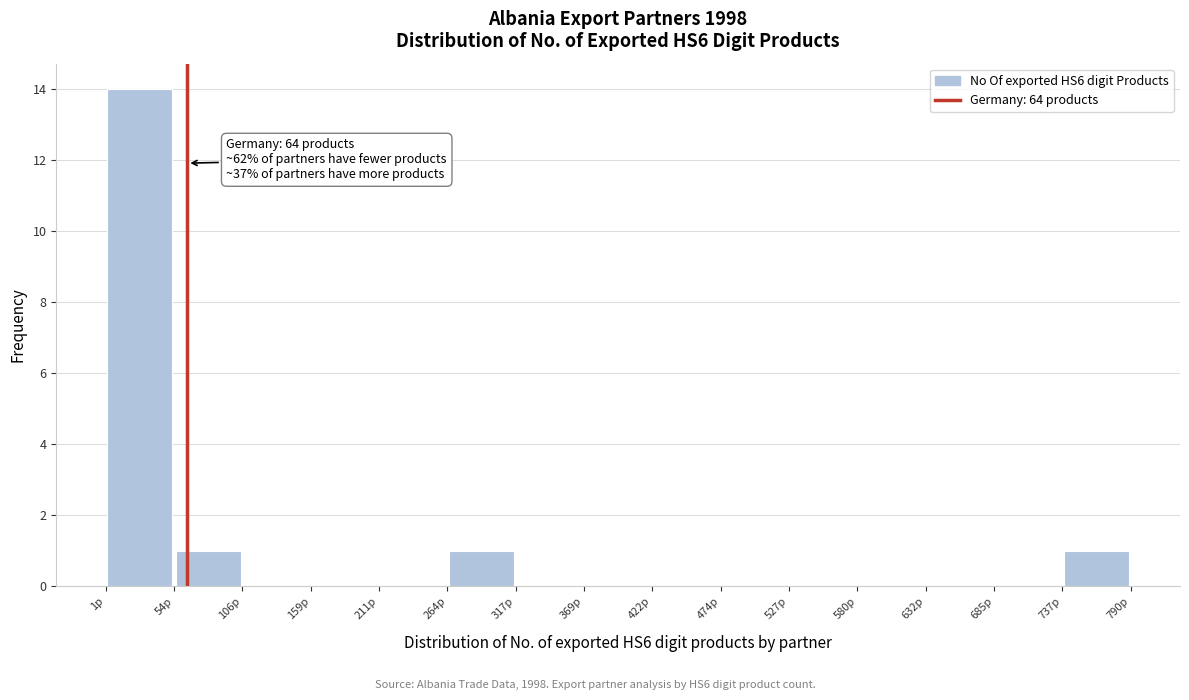

Which range on the x-axis has the tallest bar?

0 to 50